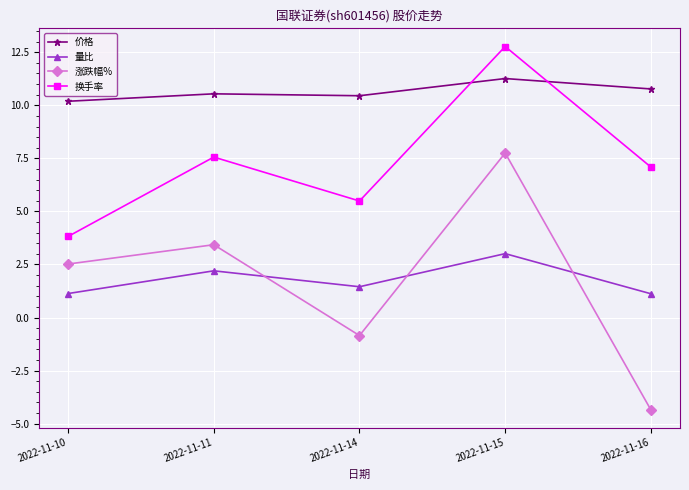

Count the number of data series in this chart.

4